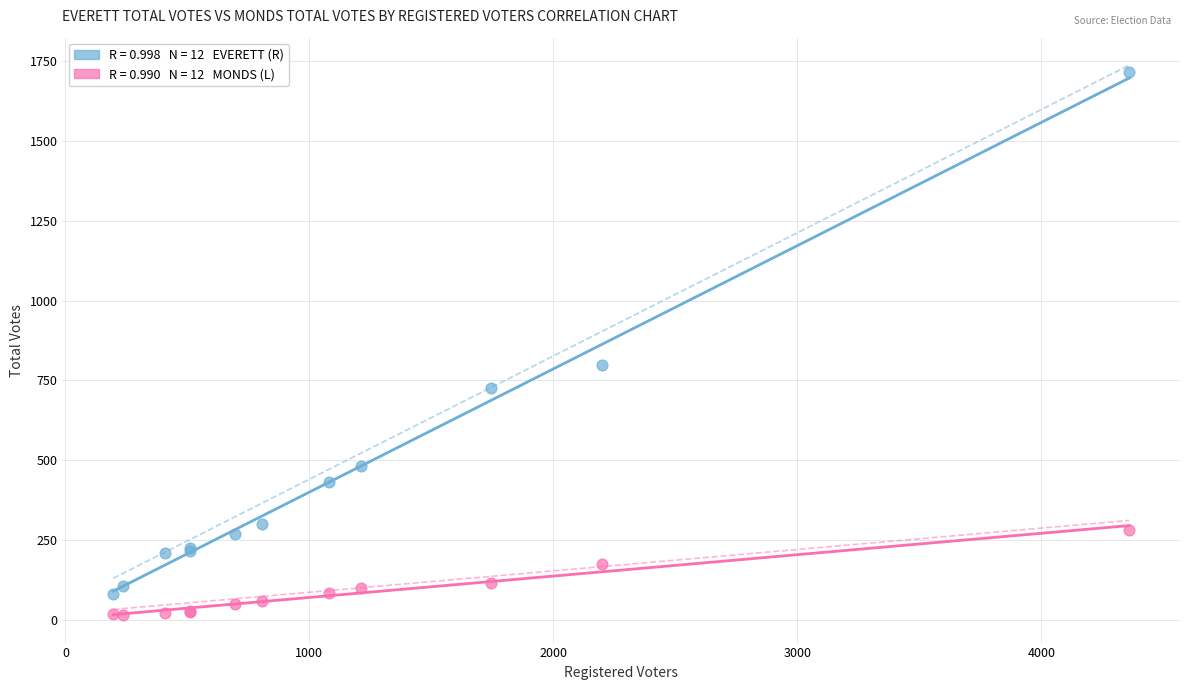

Across all series, what Y value is closest to 865?

797